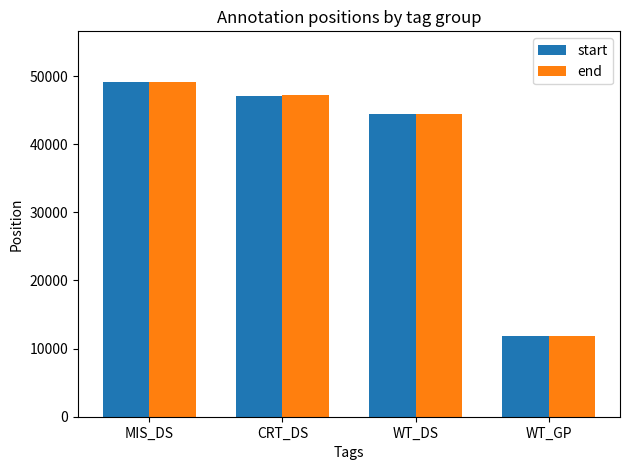

Where is end nearest to the value 30529?

WT_DS